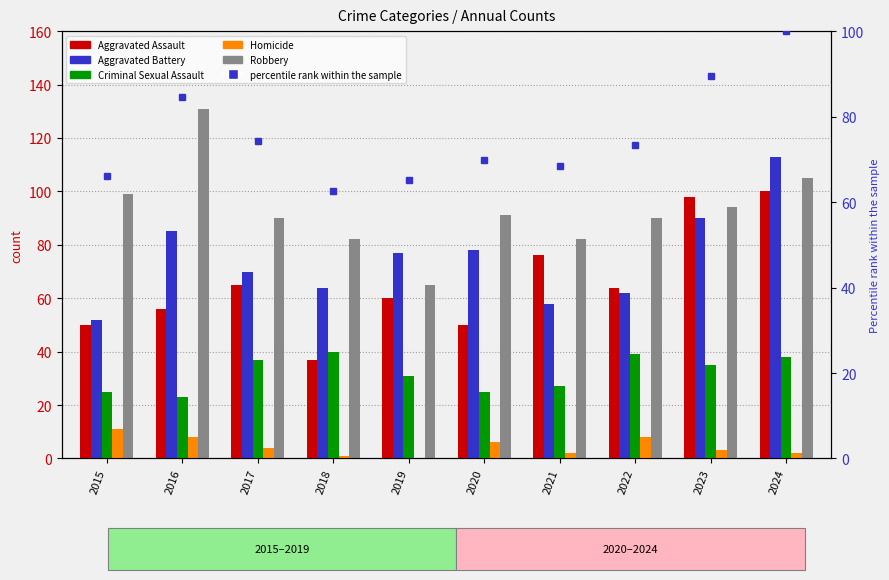

What is the sum of the Robbery values at 2021 and 2018?

164